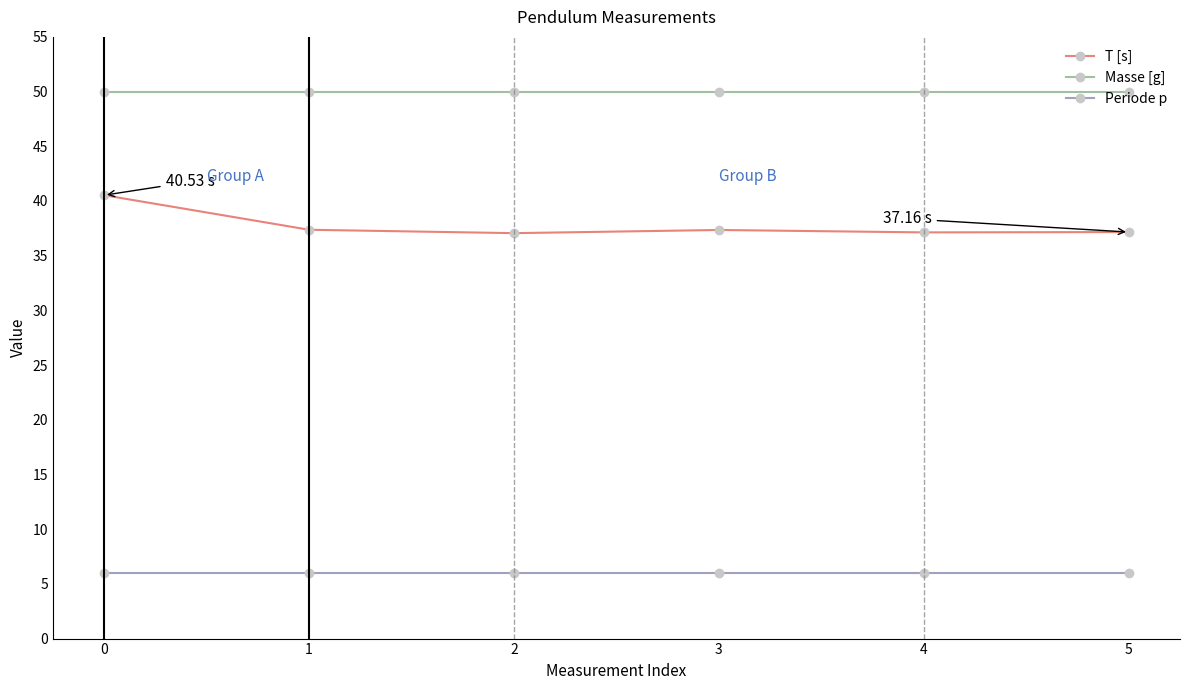

True or false: Periode p and T [s] intersect in this chart.

False